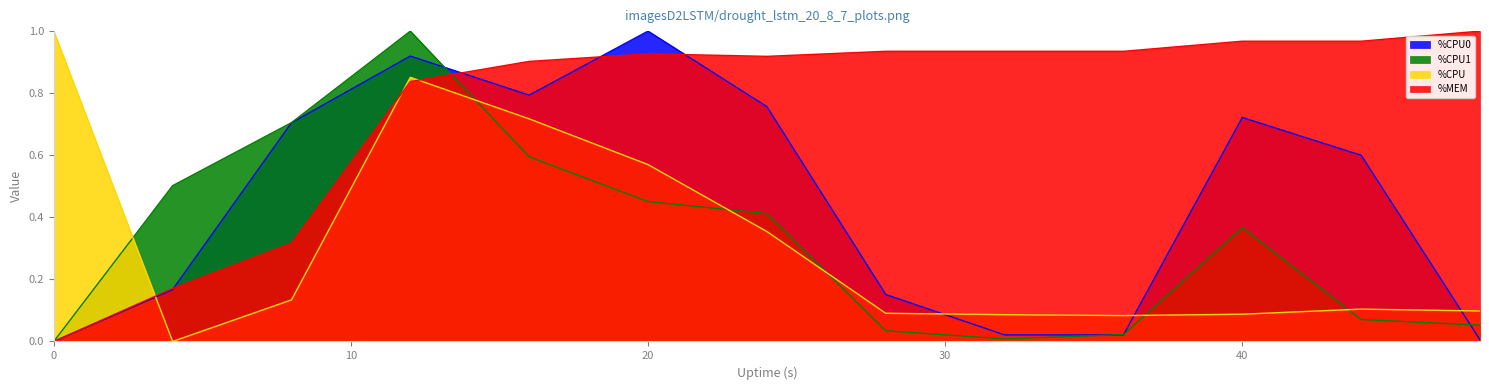

Which series ends up on top after the final intersection of %CPU and %MEM?

%MEM